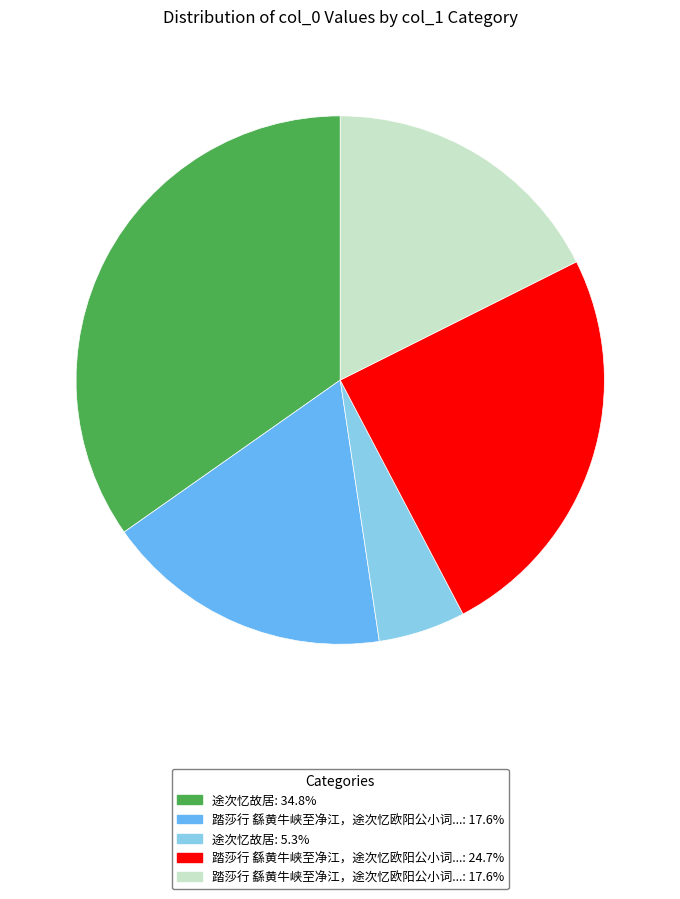

How many slices are in this pie chart?

5